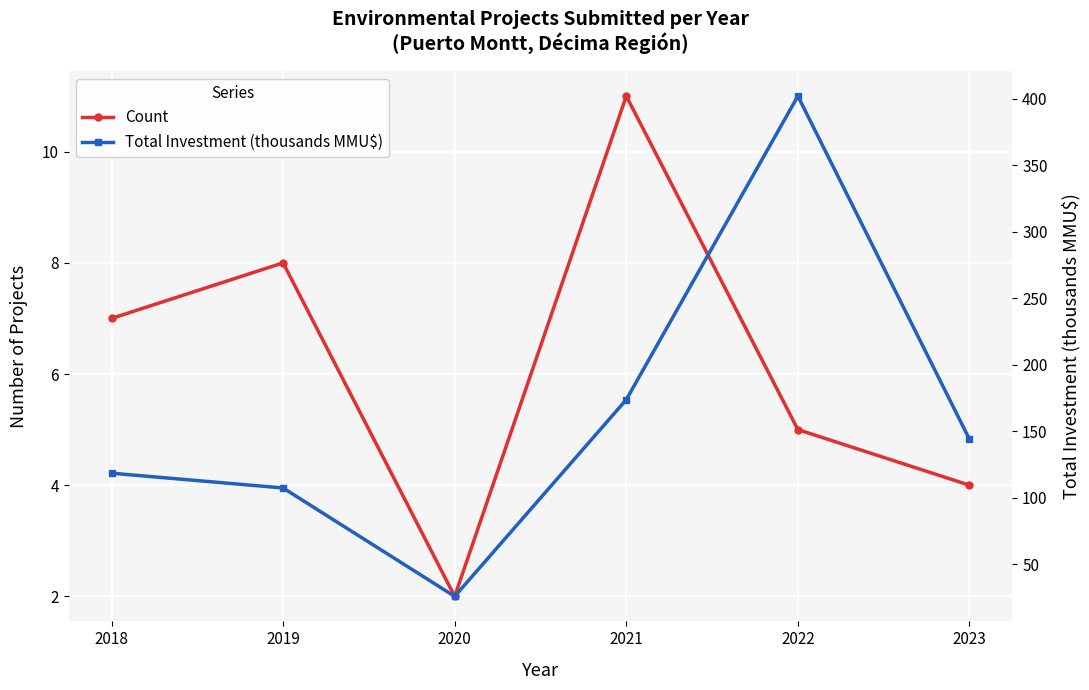

Reading left to right, what are all the values shown in this chart?

Count: 2018=7.0	2019=8.0	2020=2.0	2021=11.0	2022=5.0	2023=4.0
Total Investment (thousands MMU$): 2018=118.5	2019=107.3	2020=25.9	2021=173.7	2022=401.9	2023=144.0